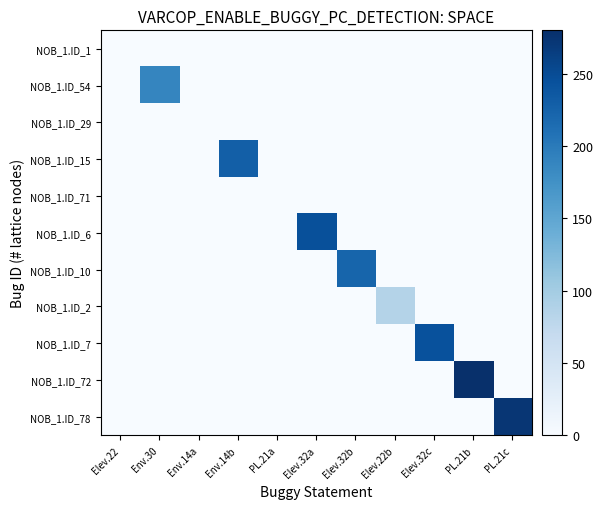

Reading right to left, transcribe all the data shown in this chart.

NOB_1.ID_1: PL.21c=0	PL.21b=0	Elev.32c=0	Elev.22b=0	Elev.32b=0	Elev.32a=0	PL.21a=0	Env.14b=0	Env.14a=0	Env.30=0	Elev.22=0
NOB_1.ID_54: PL.21c=0	PL.21b=0	Elev.32c=0	Elev.22b=0	Elev.32b=0	Elev.32a=0	PL.21a=0	Env.14b=0	Env.14a=0	Env.30=188	Elev.22=0
NOB_1.ID_29: PL.21c=0	PL.21b=0	Elev.32c=0	Elev.22b=0	Elev.32b=0	Elev.32a=0	PL.21a=0	Env.14b=0	Env.14a=0	Env.30=0	Elev.22=0
NOB_1.ID_15: PL.21c=0	PL.21b=0	Elev.32c=0	Elev.22b=0	Elev.32b=0	Elev.32a=0	PL.21a=0	Env.14b=229	Env.14a=0	Env.30=0	Elev.22=0
NOB_1.ID_71: PL.21c=0	PL.21b=0	Elev.32c=0	Elev.22b=0	Elev.32b=0	Elev.32a=0	PL.21a=0	Env.14b=0	Env.14a=0	Env.30=0	Elev.22=0
NOB_1.ID_6: PL.21c=0	PL.21b=0	Elev.32c=0	Elev.22b=0	Elev.32b=0	Elev.32a=245	PL.21a=0	Env.14b=0	Env.14a=0	Env.30=0	Elev.22=0
NOB_1.ID_10: PL.21c=0	PL.21b=0	Elev.32c=0	Elev.22b=0	Elev.32b=223	Elev.32a=0	PL.21a=0	Env.14b=0	Env.14a=0	Env.30=0	Elev.22=0
NOB_1.ID_2: PL.21c=0	PL.21b=0	Elev.32c=0	Elev.22b=86	Elev.32b=0	Elev.32a=0	PL.21a=0	Env.14b=0	Env.14a=0	Env.30=0	Elev.22=0
NOB_1.ID_7: PL.21c=0	PL.21b=0	Elev.32c=244	Elev.22b=0	Elev.32b=0	Elev.32a=0	PL.21a=0	Env.14b=0	Env.14a=0	Env.30=0	Elev.22=0
NOB_1.ID_72: PL.21c=0	PL.21b=280	Elev.32c=0	Elev.22b=0	Elev.32b=0	Elev.32a=0	PL.21a=0	Env.14b=0	Env.14a=0	Env.30=0	Elev.22=0
NOB_1.ID_78: PL.21c=273	PL.21b=0	Elev.32c=0	Elev.22b=0	Elev.32b=0	Elev.32a=0	PL.21a=0	Env.14b=0	Env.14a=0	Env.30=0	Elev.22=0